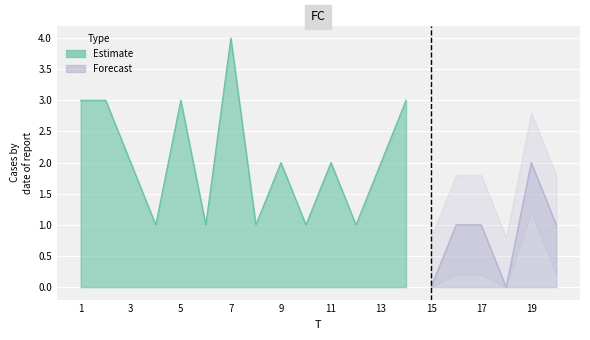

What is the value of the 20th point from the left?

1